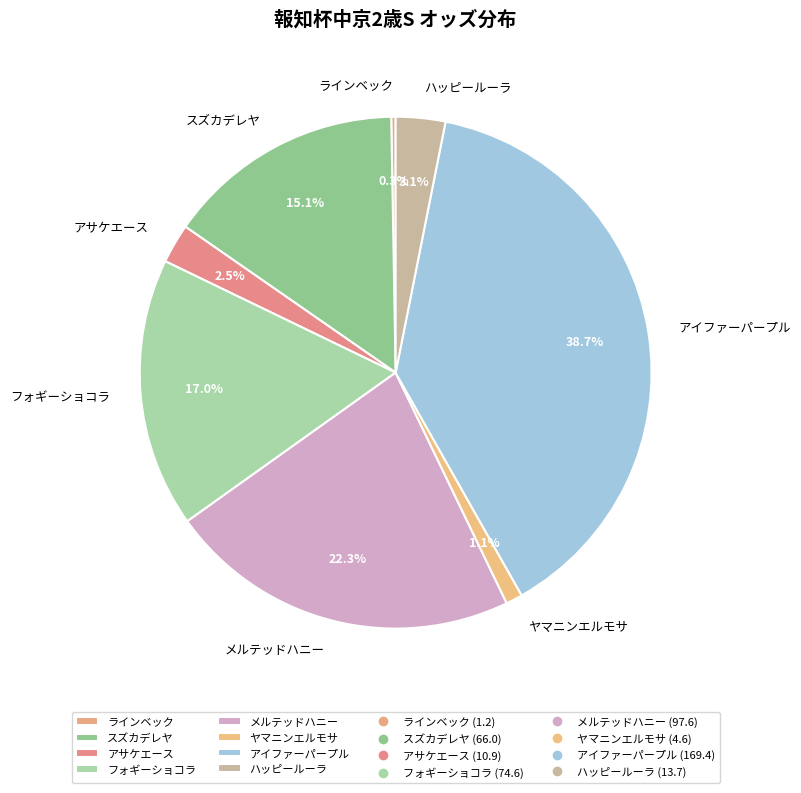

Combined, do アイファーパープル and メルテッドハニー account for over 50%?

Yes